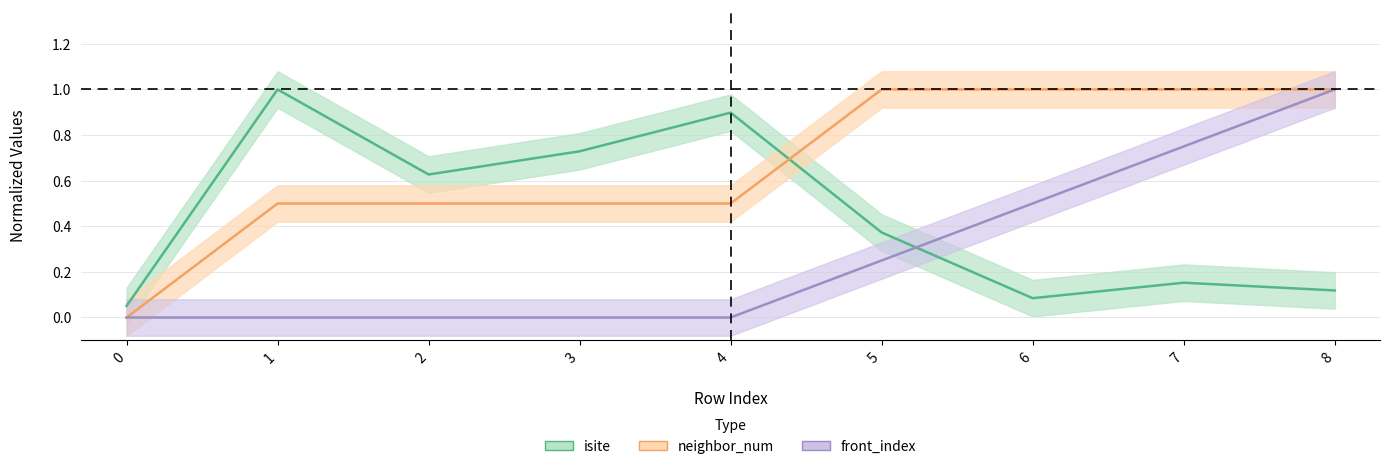

List the labels in order of neighbor_num value, largest first.

5, 6, 7, 8, 1, 2, 3, 4, 0